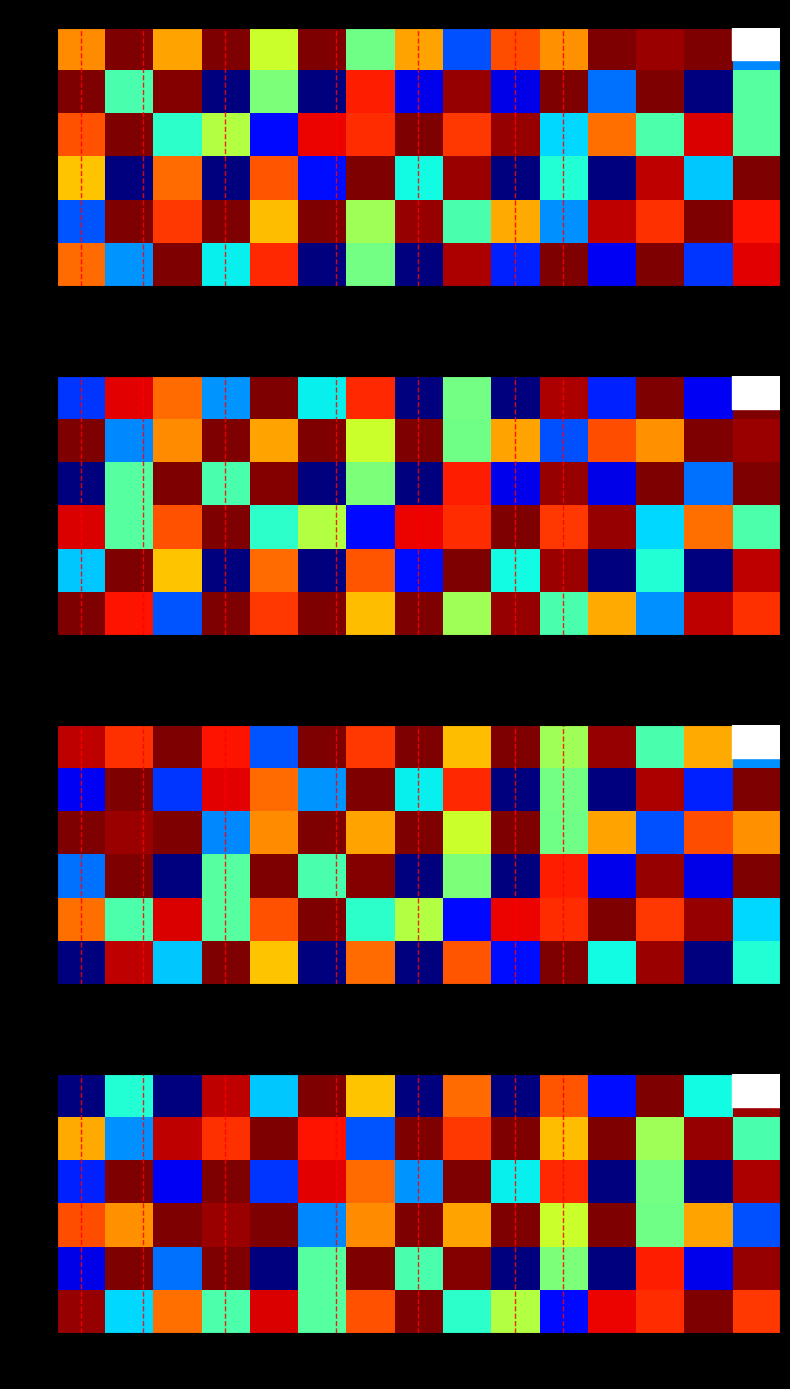

What is the maximum value shown in the chart?

1.0